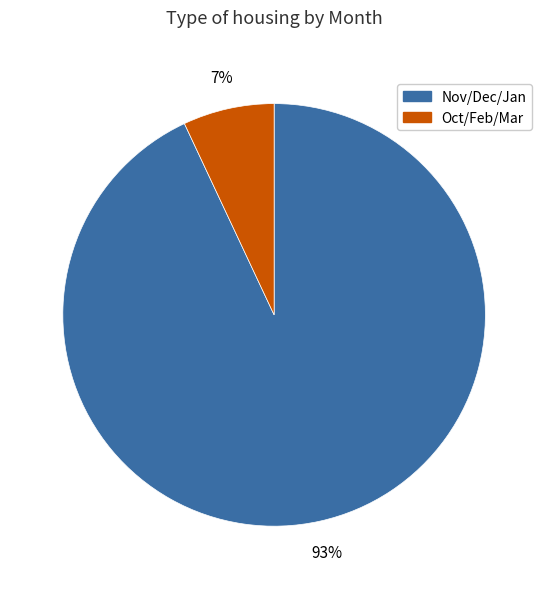

What is the smallest slice in the pie chart?

Oct/Feb/Mar